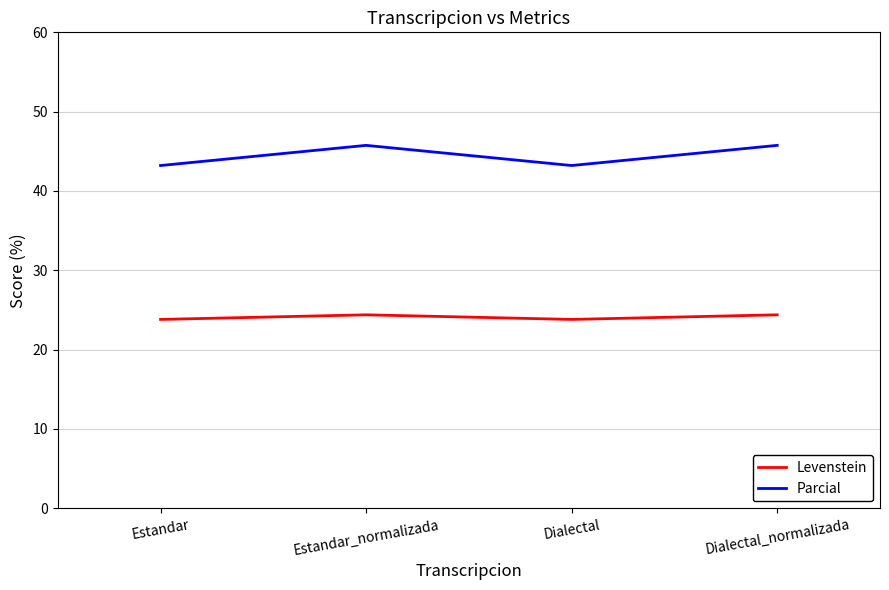

Does the chart have visible grid lines?

Yes